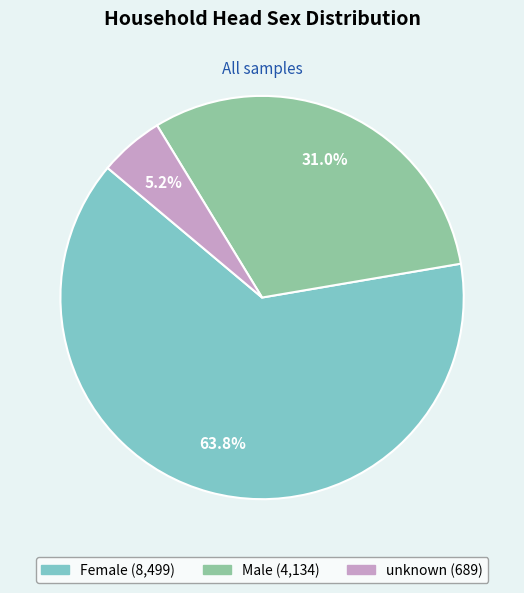

How much of the chart is everything except Male?

69.0%